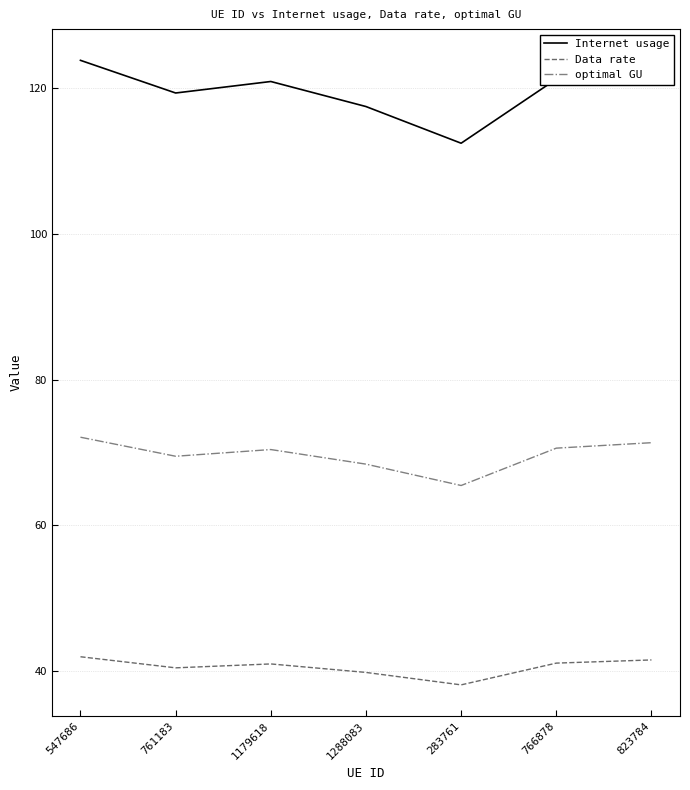

How many values in the Data rate series are below 41?

3